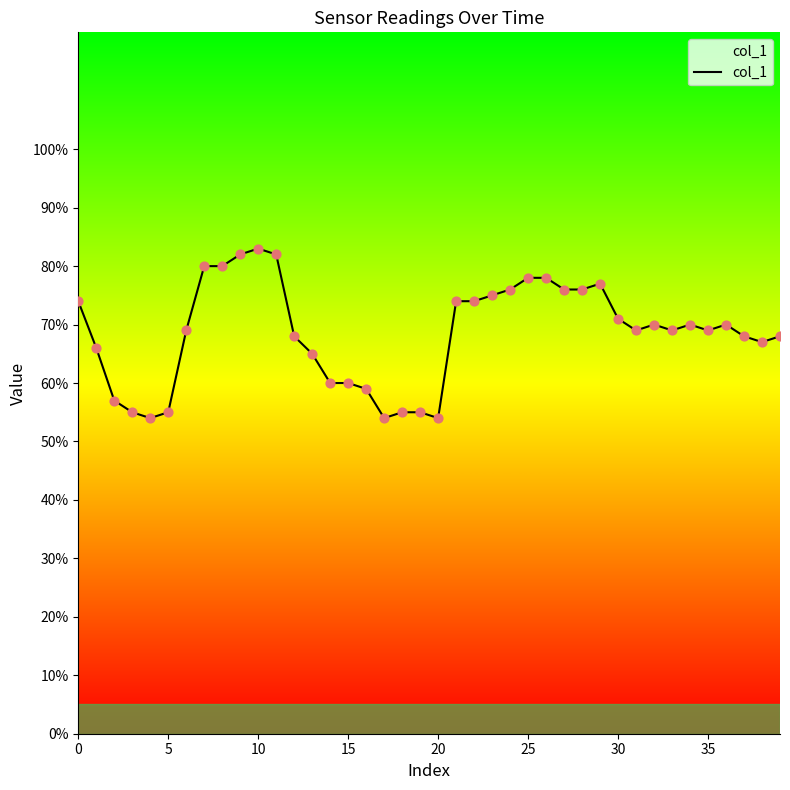

What is the difference between the maximum and minimum values?

29